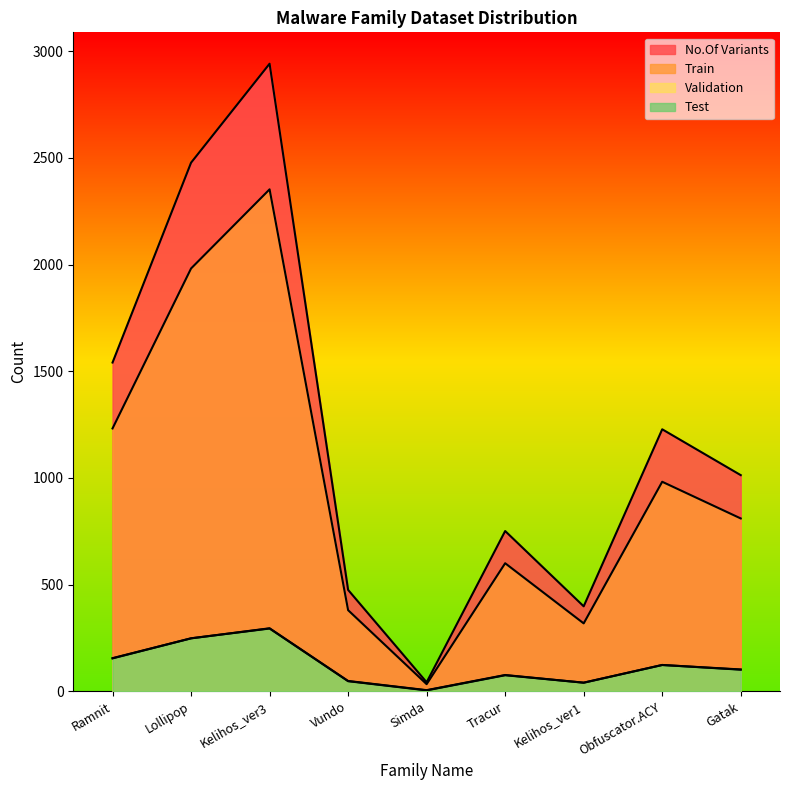

What is the difference between the No.Of Variants values at Lollipop and Obfuscator.ACY?

1250